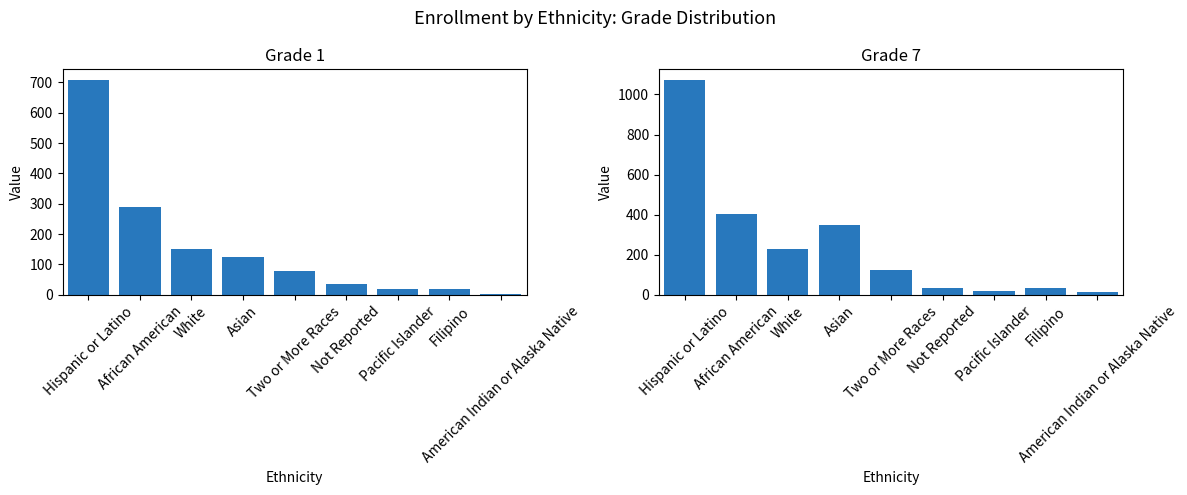

What is the sum of all Grade 7 values?

2277